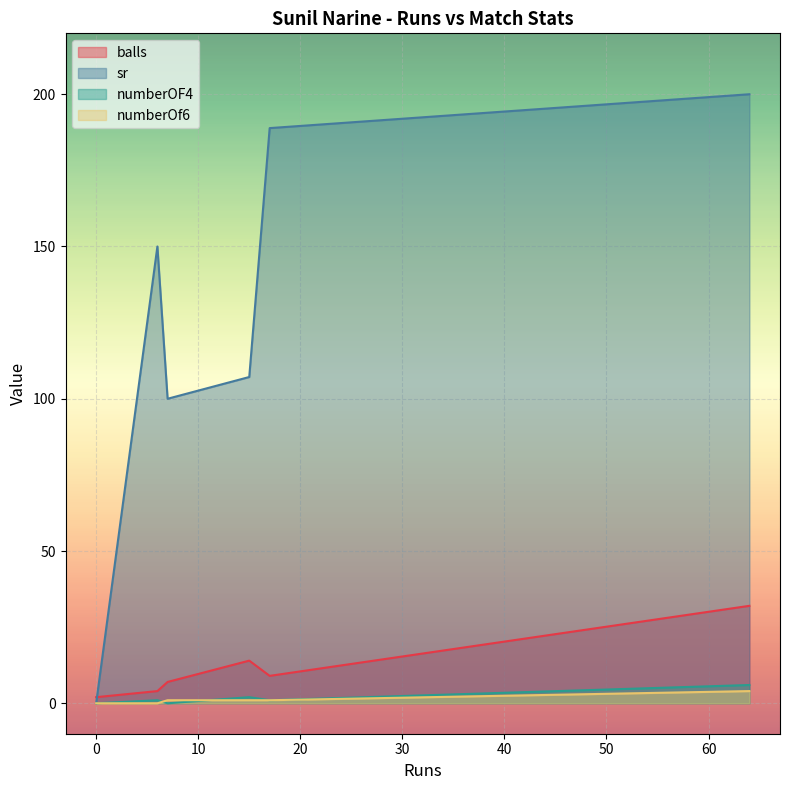

Rank the series by their maximum value, from lowest to highest.

numberOf6, numberOF4, balls, sr